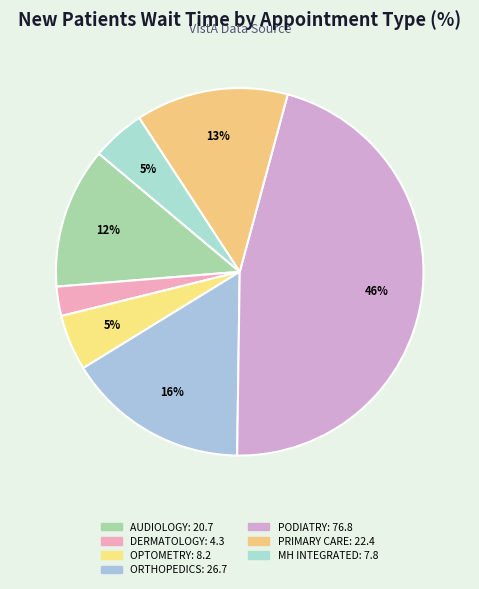

How many slices are in this pie chart?

7